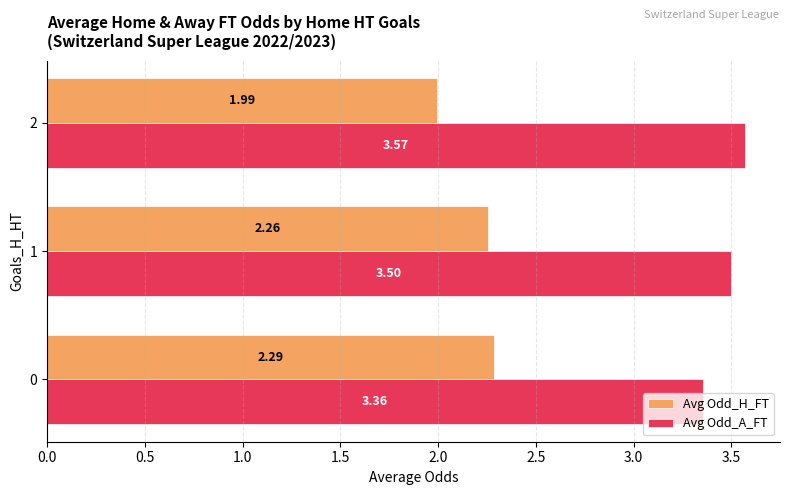

How many values in the Avg Odd_H_FT series are below 2?

1